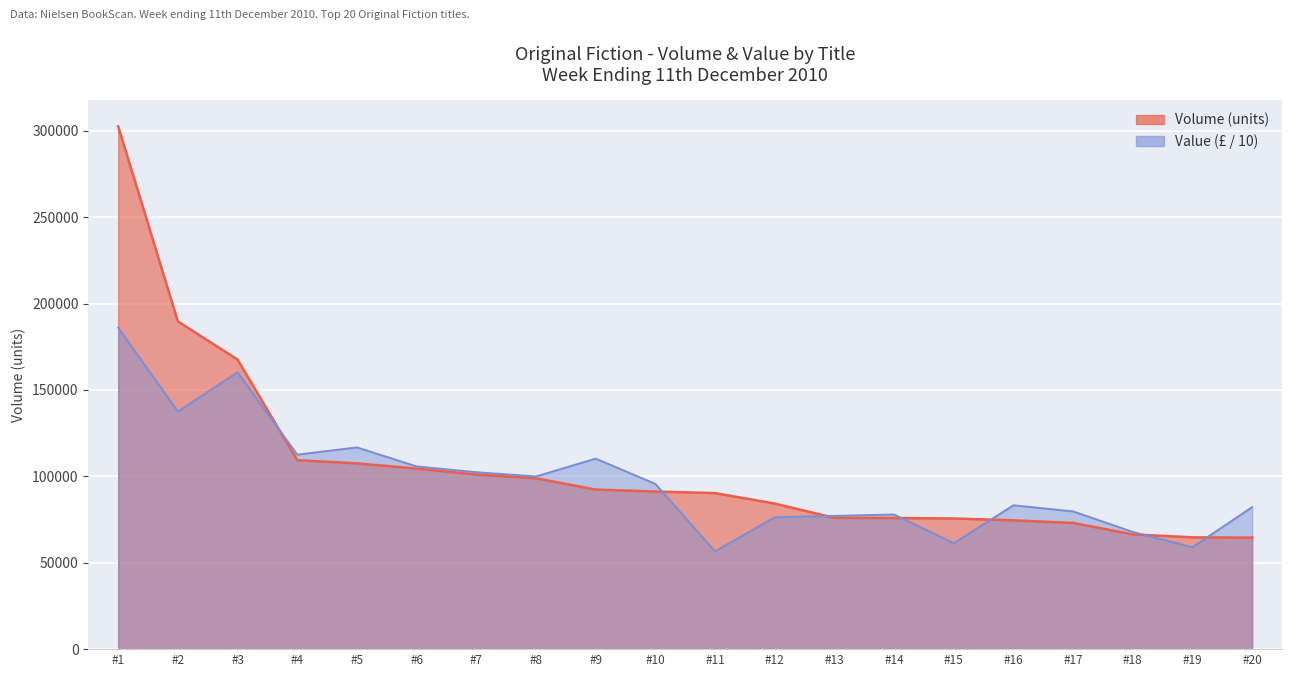

Rank the series by their average value, from highest to lowest.

Volume, Value